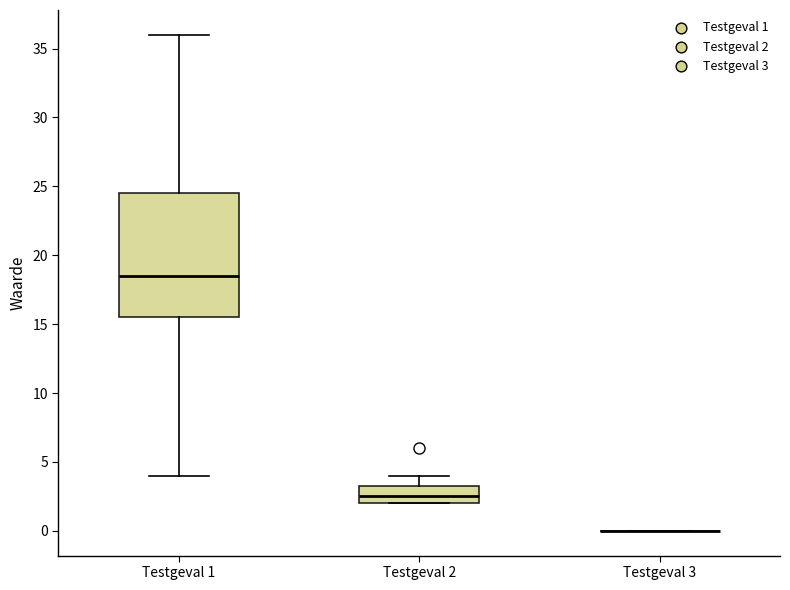

Reading left to right, transcribe this box plot: for each box, give where its median line is, the range the box spans, and where its two whiskers end, as read against the y-axis. The values are not printed on the chart, so give them approximately, as read against the axis.

Testgeval 1: median 18.5, box 15.5 to 24.5, whiskers 4.0 to 36.0
Testgeval 2: median 2.5, box 2.0 to 3.5, whiskers 2.0 to 4.0
Testgeval 3: box collapsed to a line at 0.0, whiskers 0.0 to 0.0